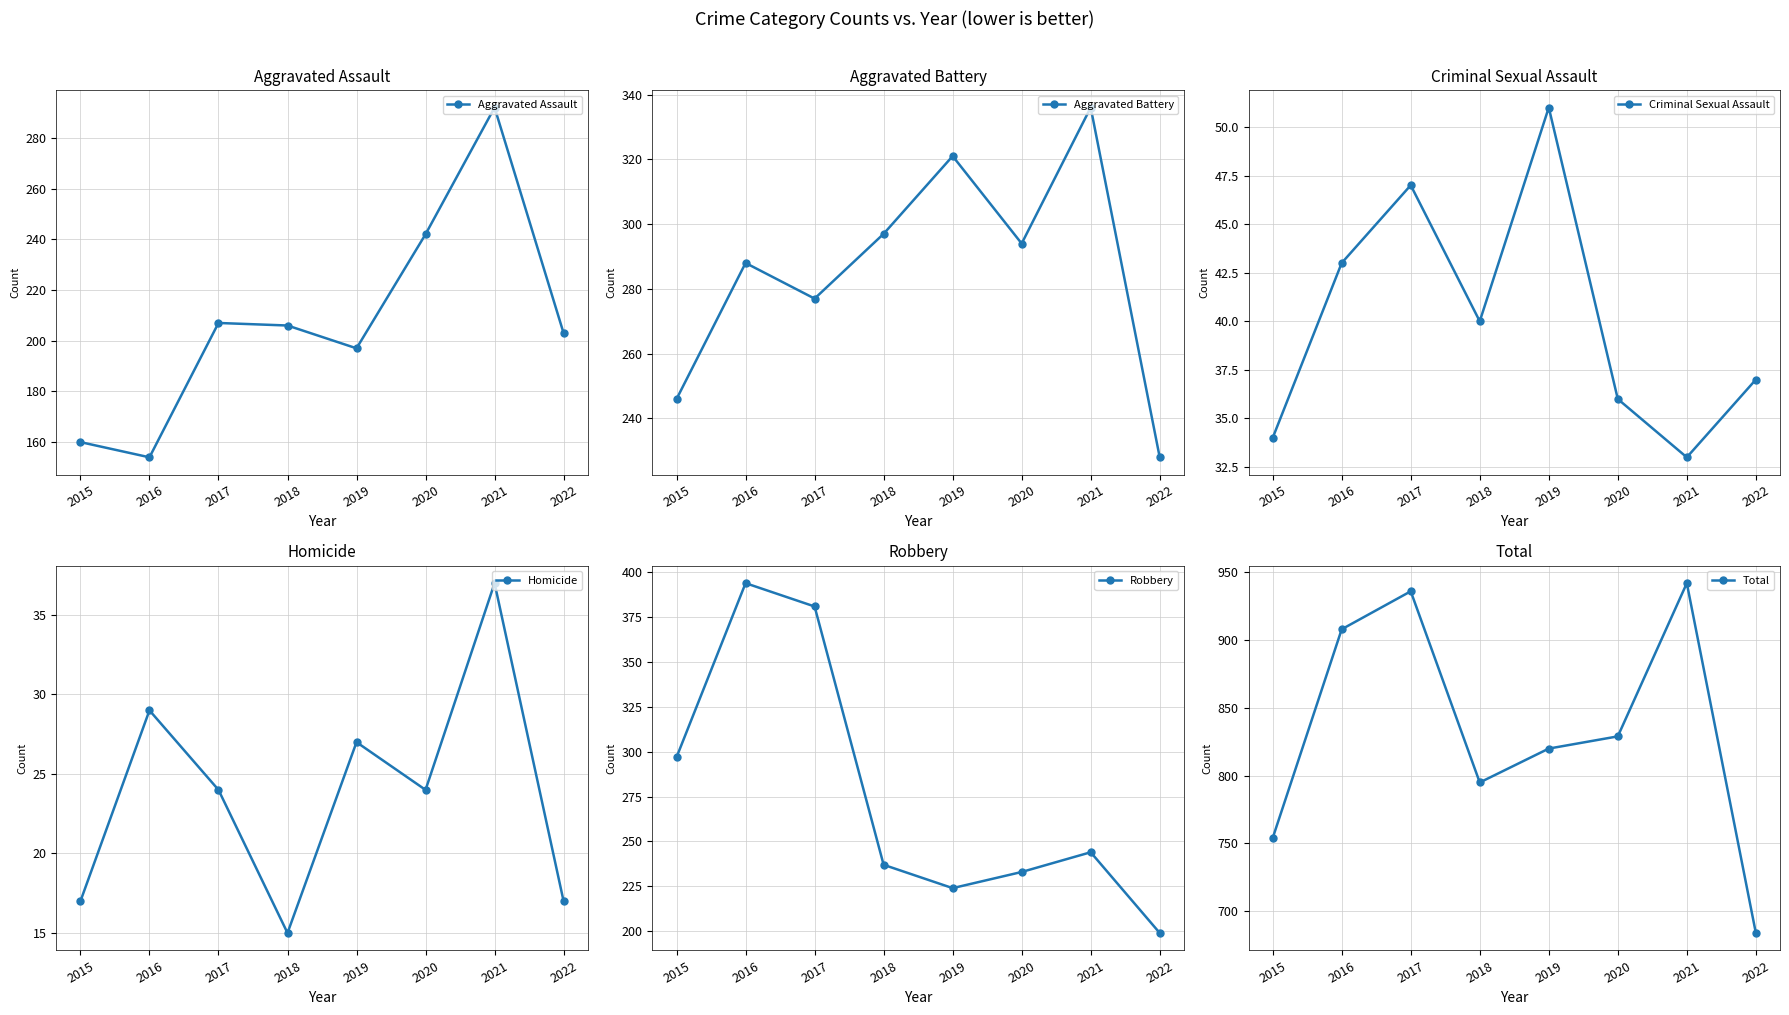

Between 2019 and 2021, which series saw the biggest shift?

Total